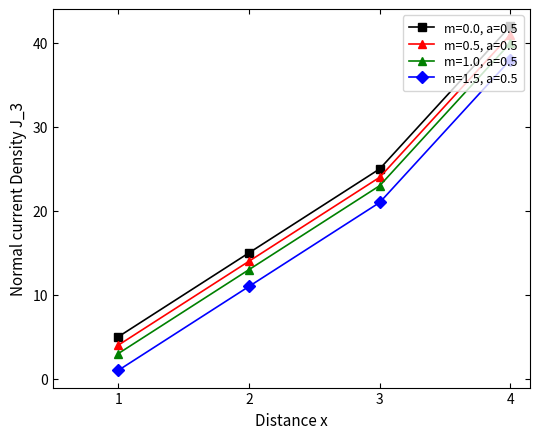

Reading right to left, list all the values displayed in this chart.

m=0.0, a=0.5: 42	25	15	5
m=0.5, a=0.5: 41	24	14	4
m=1.0, a=0.5: 40	23	13	3
m=1.5, a=0.5: 38	21	11	1